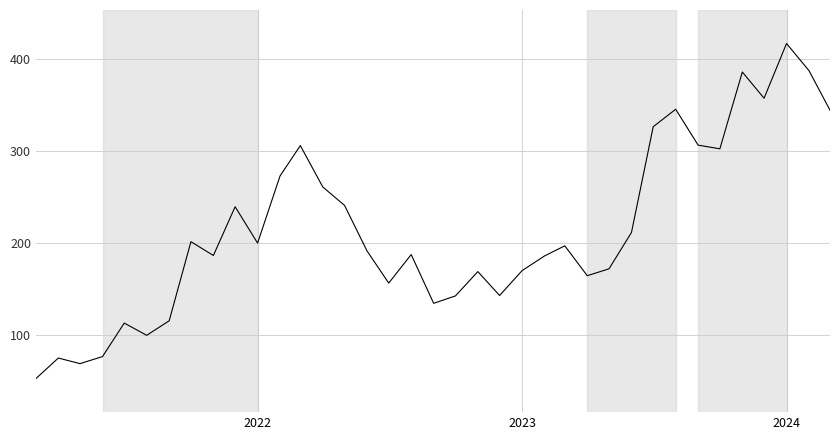

What is the maximum value shown in the chart?

416.5